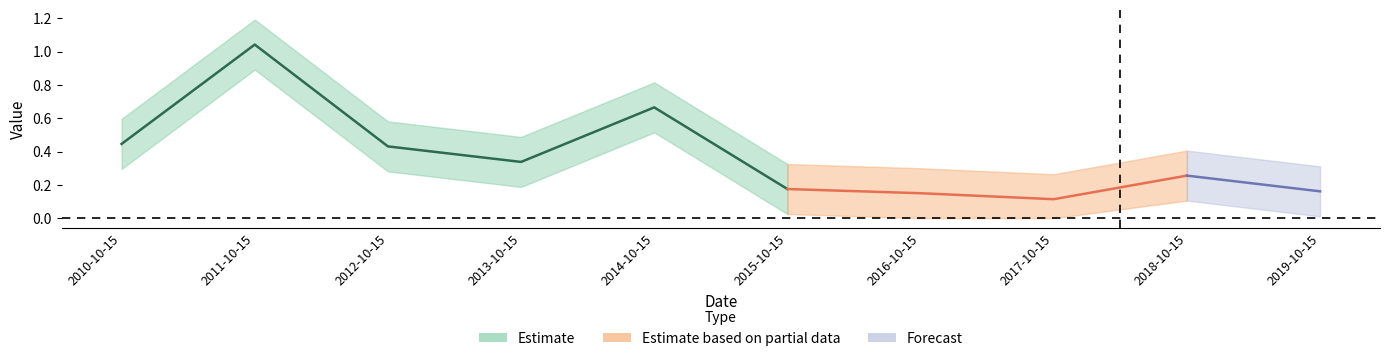

Is it true that the value at 2016-10-15 is 0.2?

False